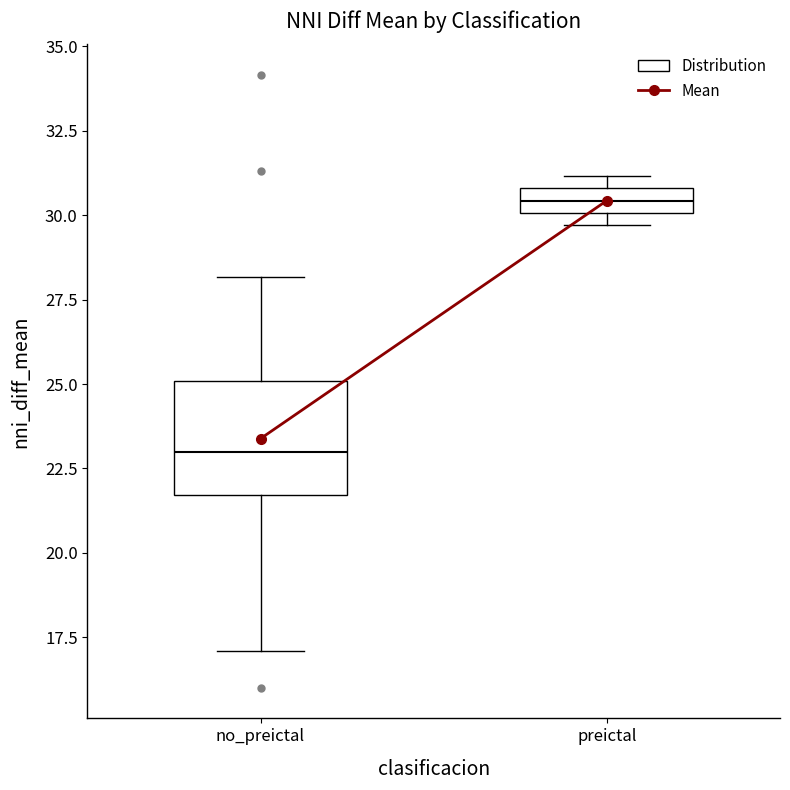

Where is the upper edge of the box for no_preictal on the y-axis? The values are not printed on the chart, so give them approximately, as read against the axis.

25.0